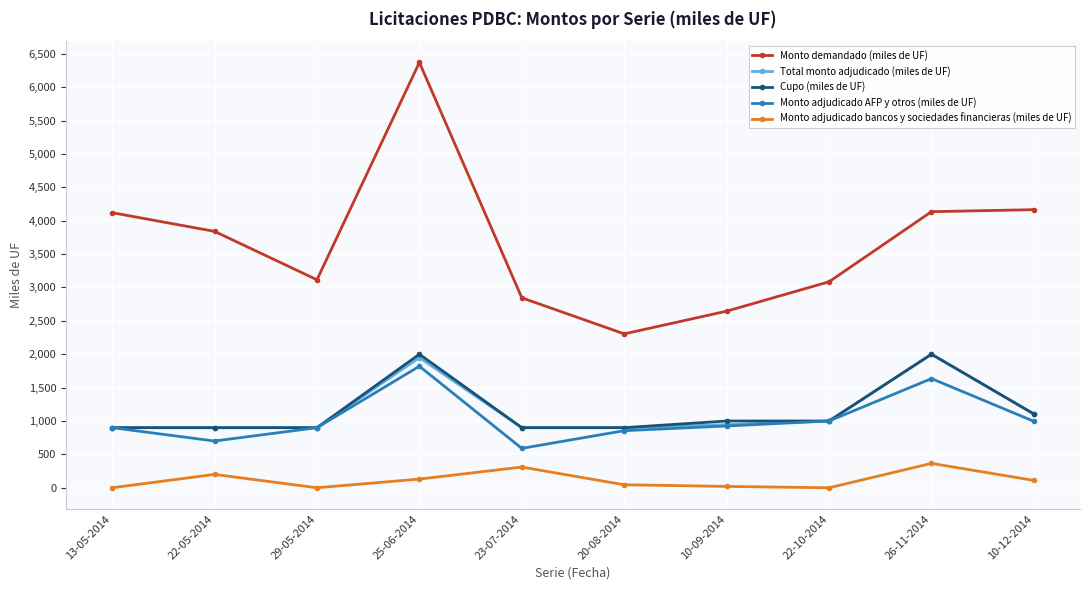

At which label is Total monto adjudicado (miles de UF) closest to 1450?

10-12-2014